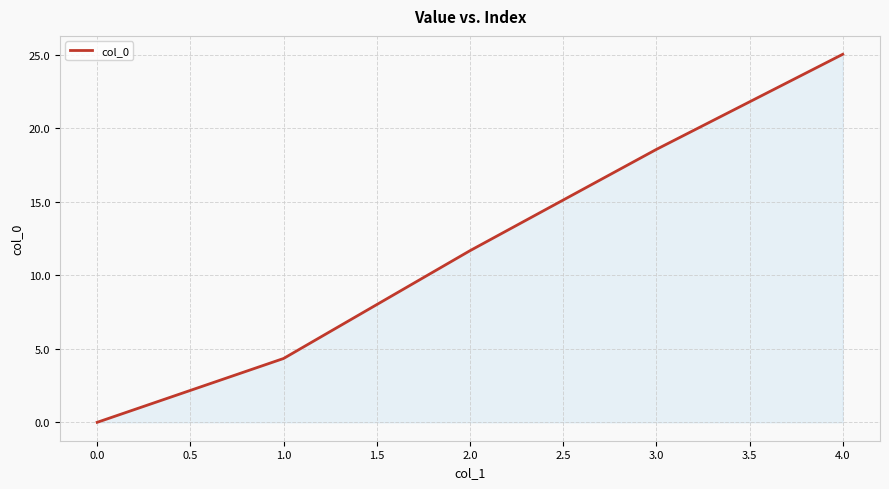

Between 3.0 and 1.0, which is larger?

3.0